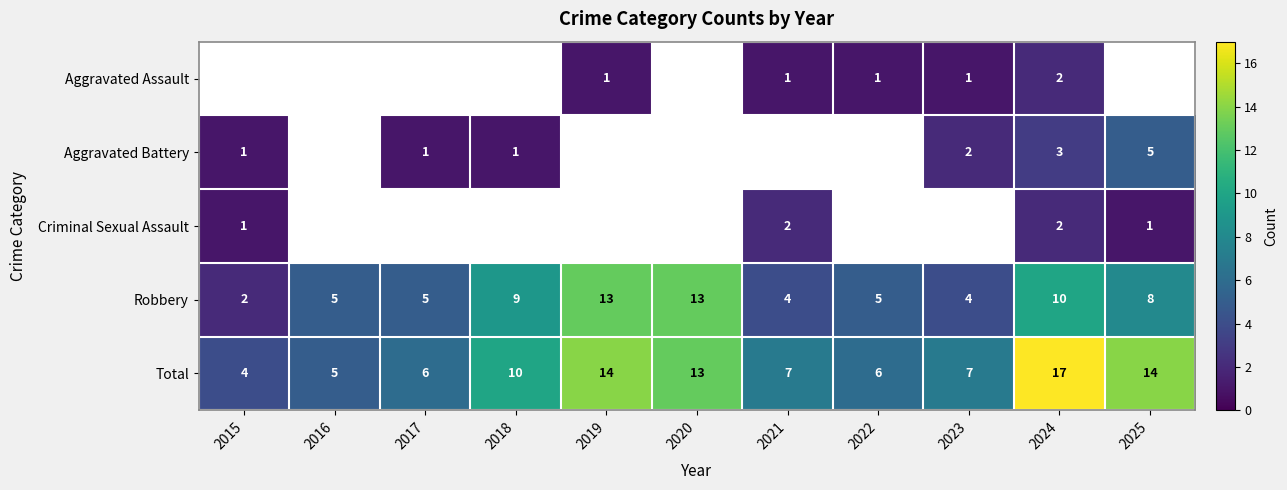

How many values in the Robbery series are below 5?

3